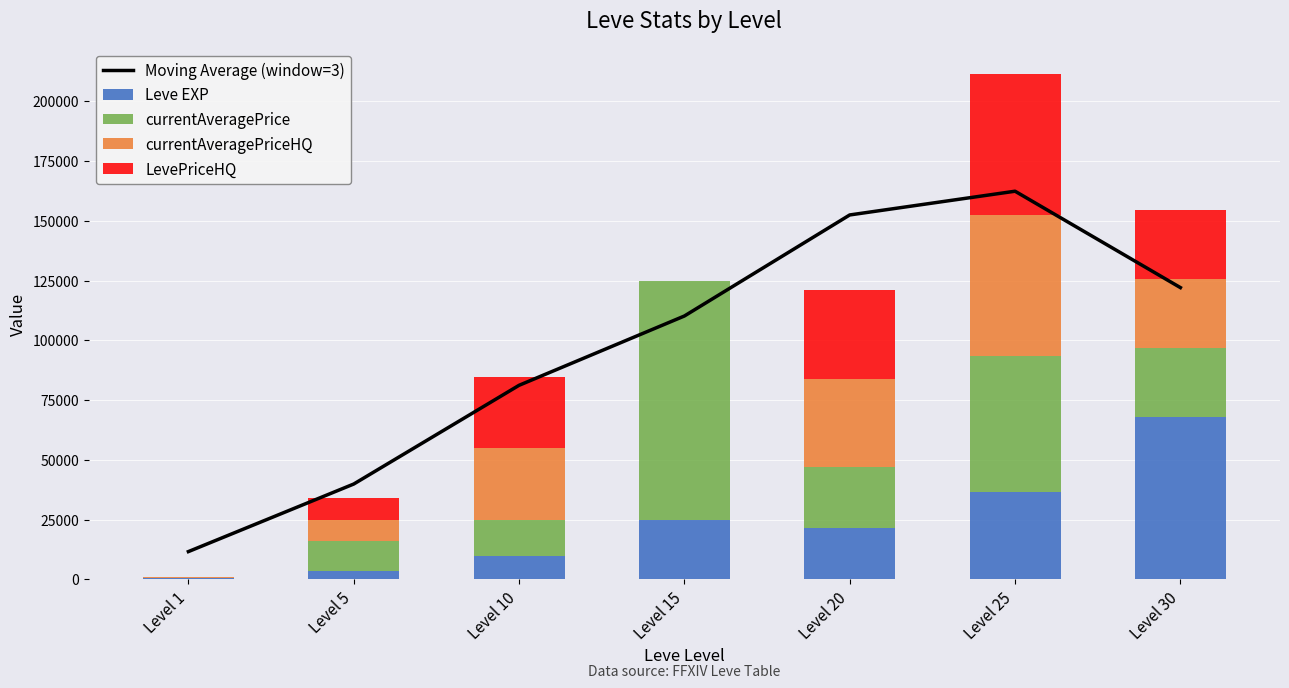

How many values in the Moving Average (window=3) series exceed 110170?

4